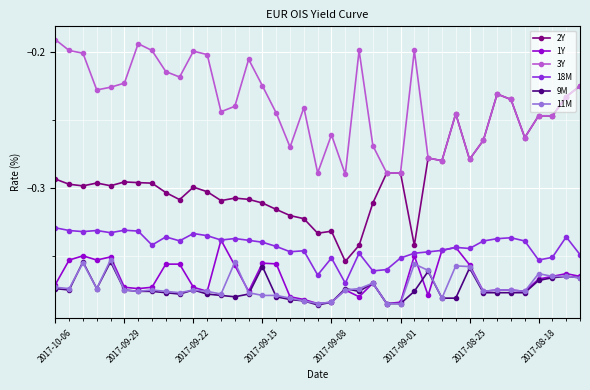

True or false: 2Y has more than 2 interior local peaks.

True